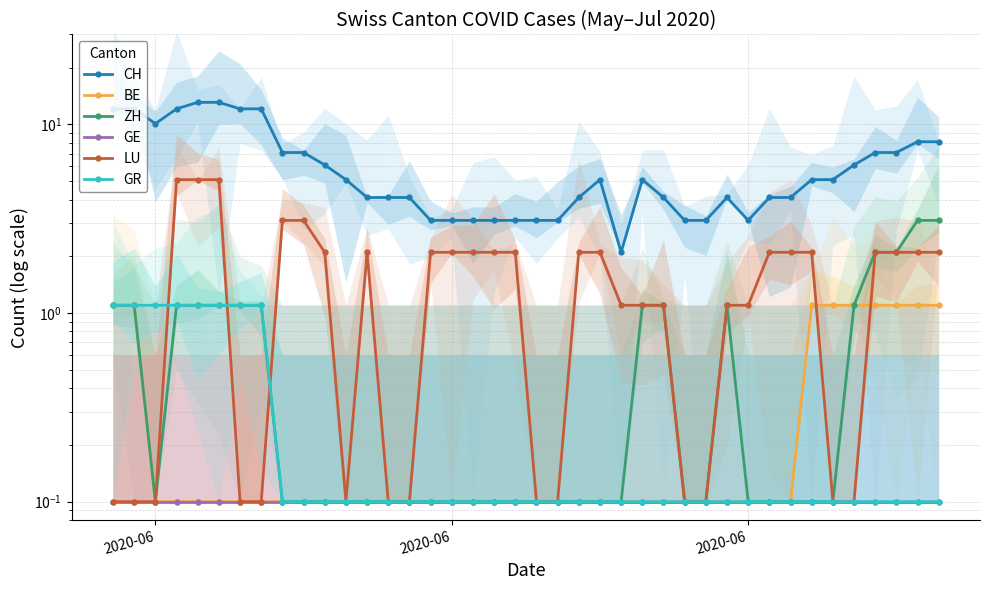

At which category does the chart reach its minimum across all series?

2020-06